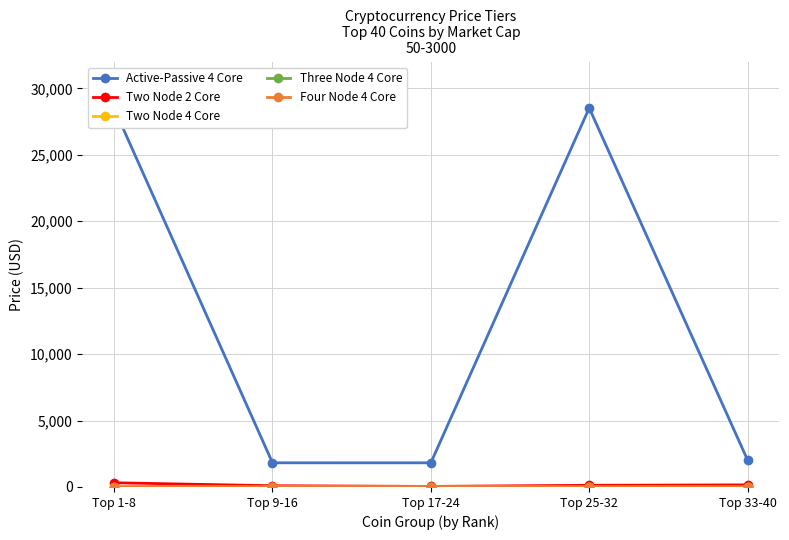

Does the chart display data point markers on the line(s)?

Yes